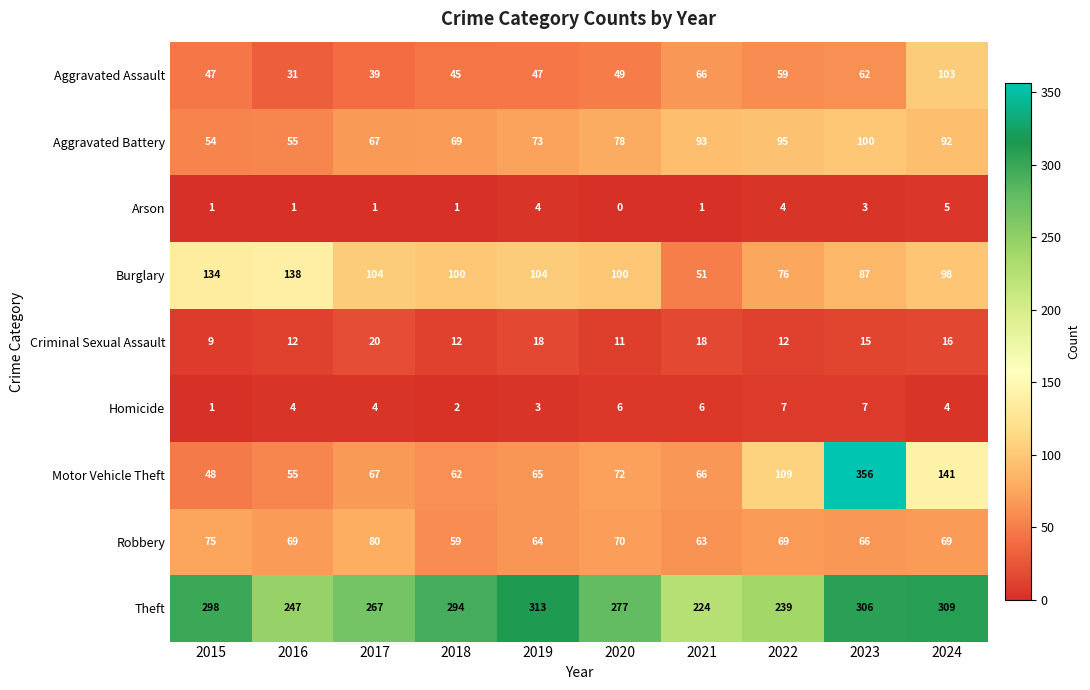

At which category is the sum across all series the highest?

2023